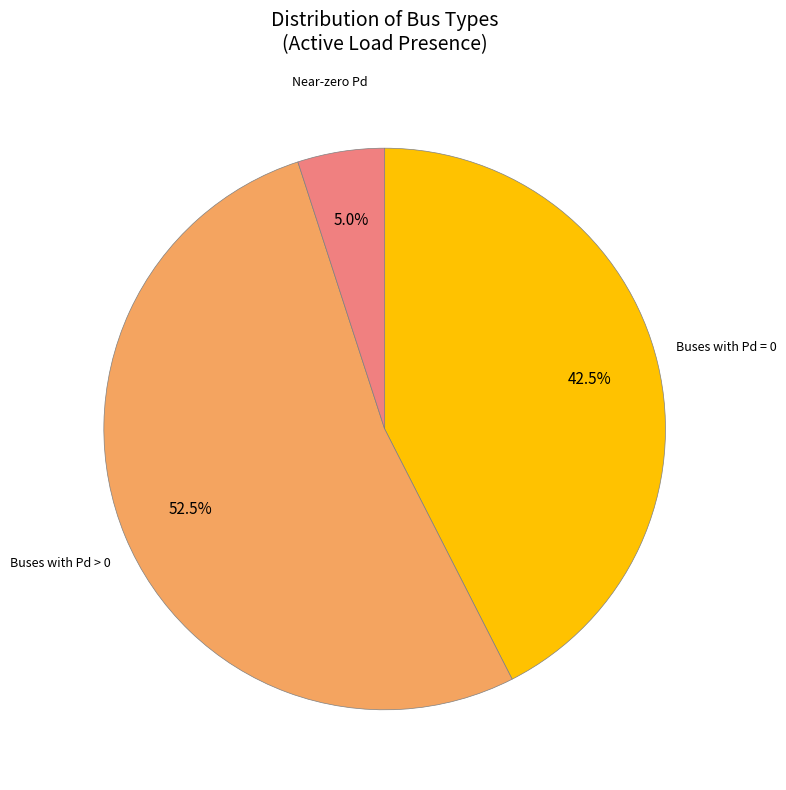

Is there any slice that represents more than half of the pie?

Yes